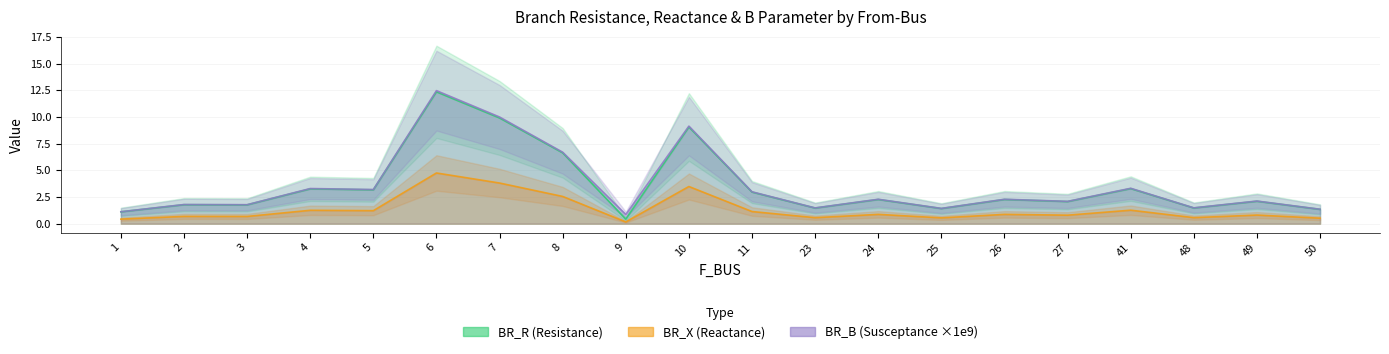

Is the value of BR_B_scaled at 41 greater than the value of BR_X at 3?

Yes